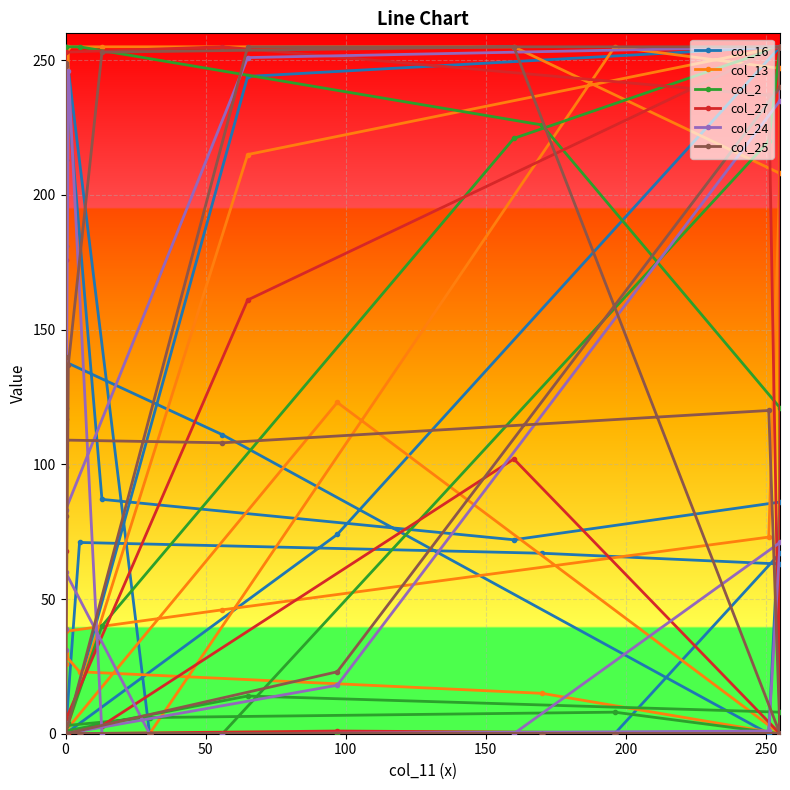

How many values in the col_13 series exceed 30?

13